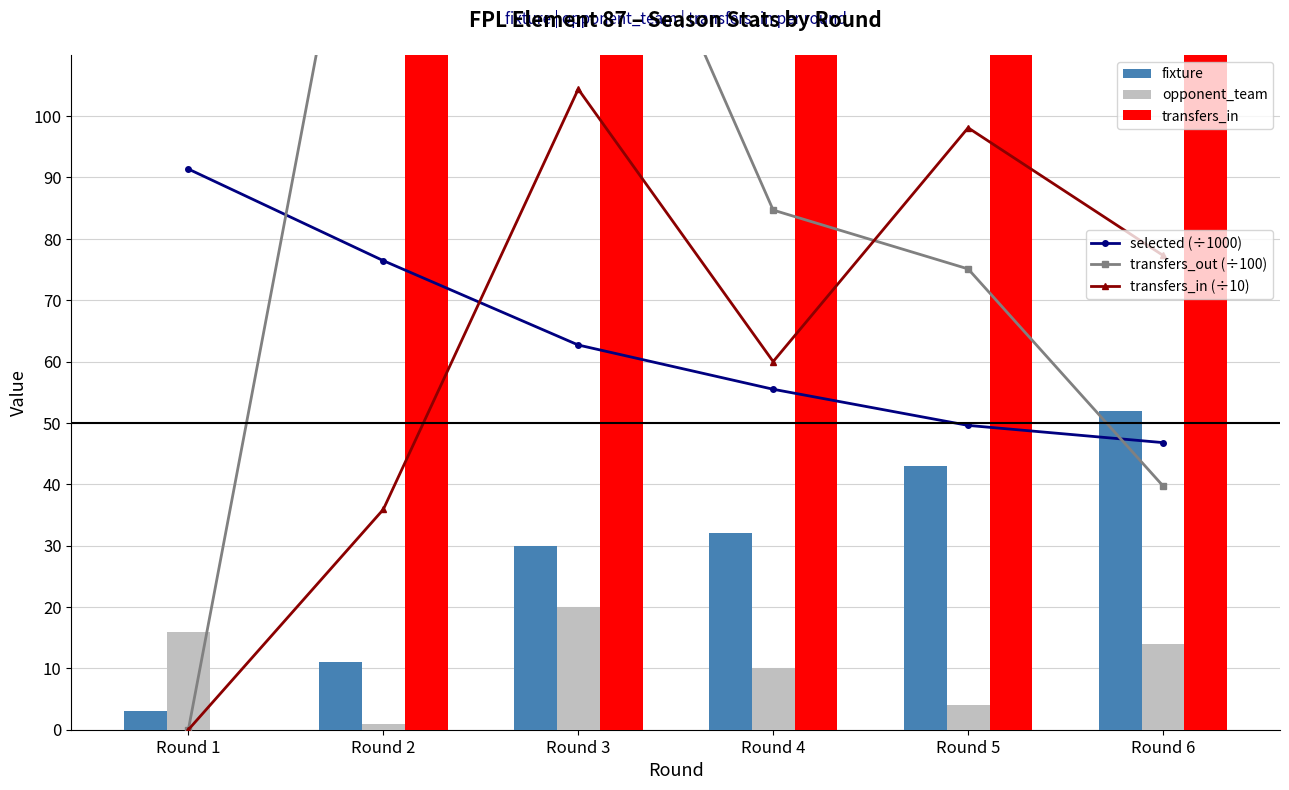

At which category is the sum across all series the highest?

Round 3